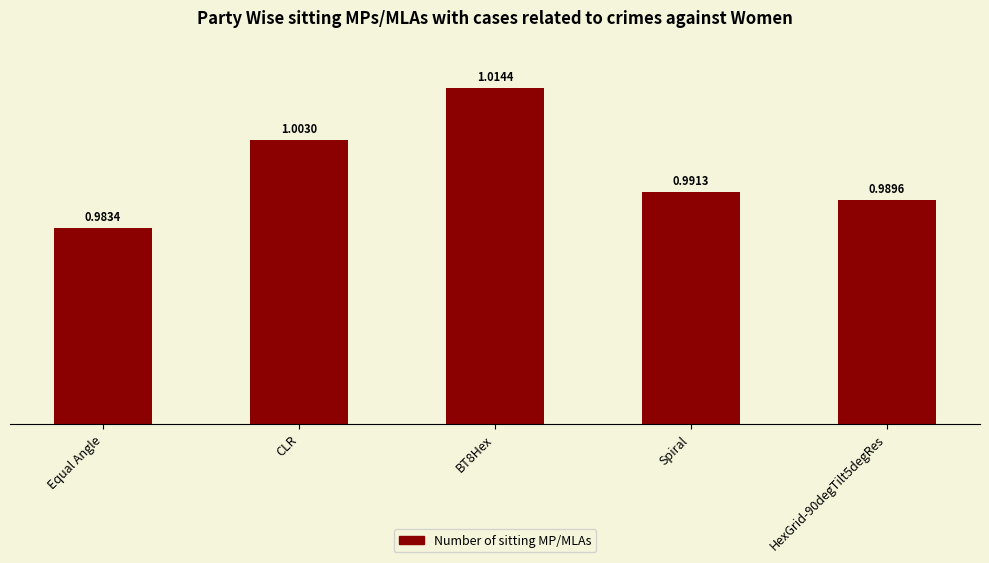

Is it true that the value at BT8Hex is 0.2?

False